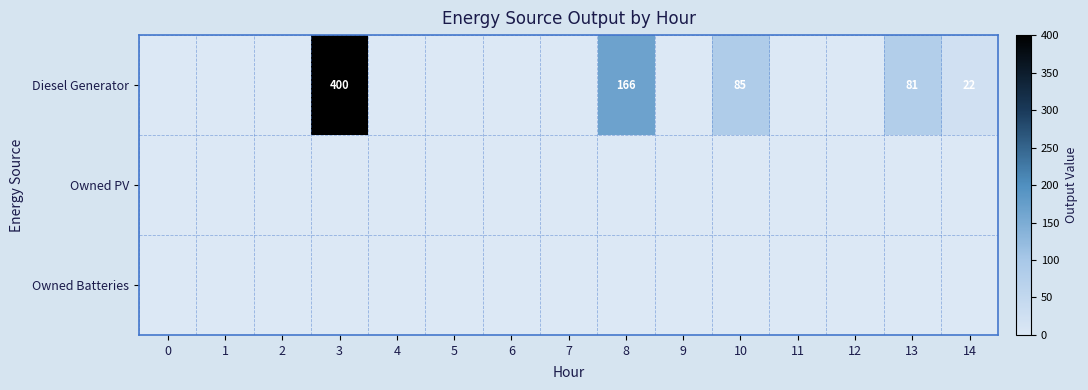

List the series in order of their peak value, lowest first.

Owned PV, Owned Batteries, Diesel Generator